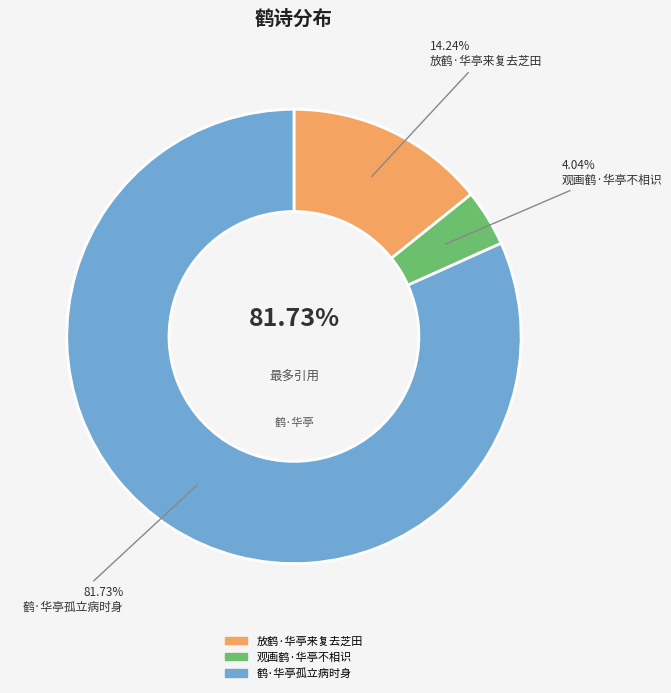

Approximately how many times larger is the value at 观画鹤·华亭不相识 compared to 放鹤·华亭来复去芝田?

0.3